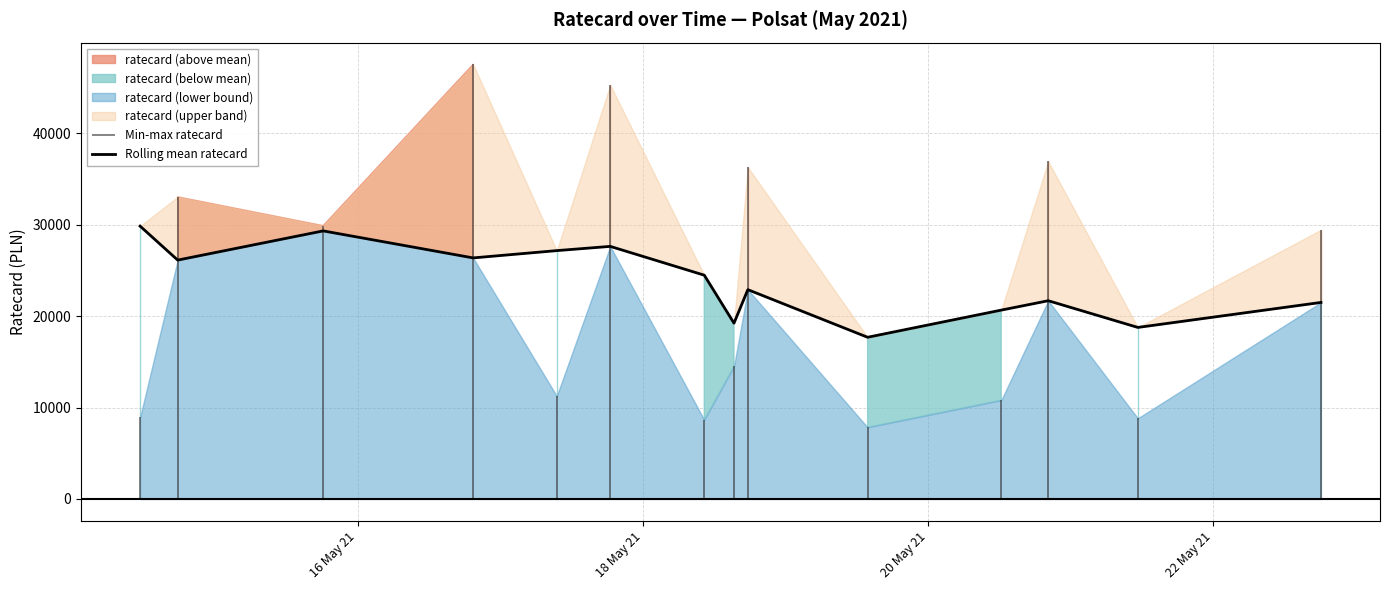

What position from the left is 20 May 21?

3